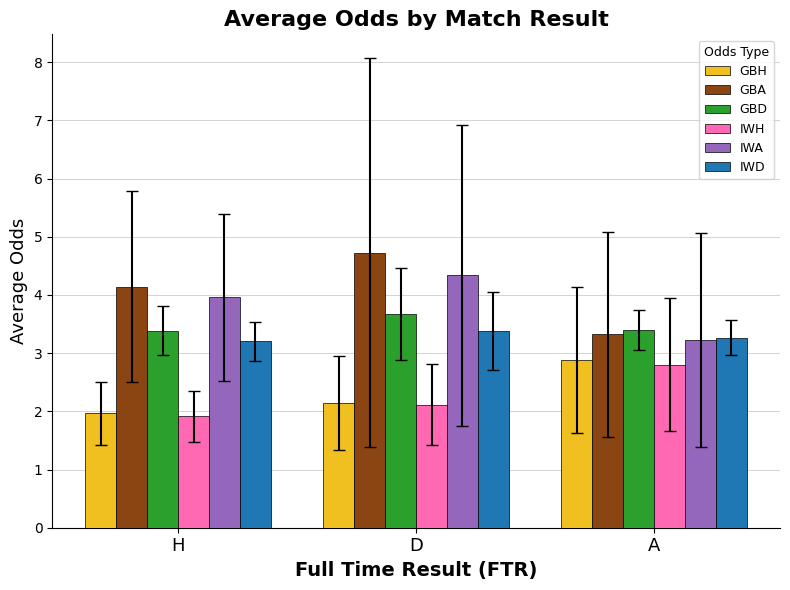

Reading right to left, extract all data points from this chart.

GBH: A=2.9	D=2.1	H=2.0
GBA: A=3.3	D=4.7	H=4.1
GBD: A=3.4	D=3.7	H=3.4
IWH: A=2.8	D=2.1	H=1.9
IWA: A=3.2	D=4.3	H=4.0
IWD: A=3.3	D=3.4	H=3.2